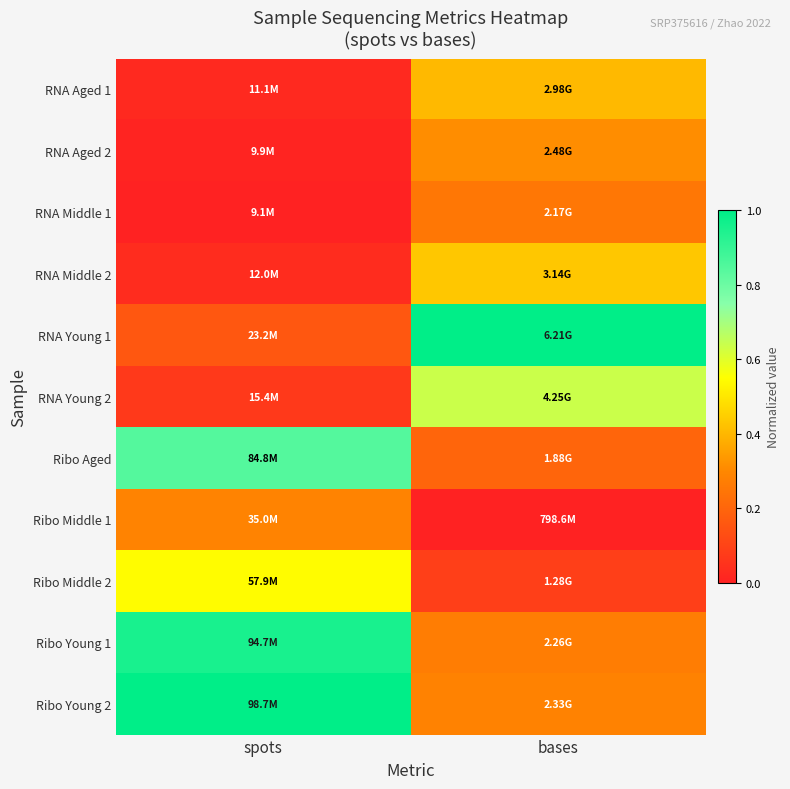

Reading left to right, extract all data points from this chart.

RNA Aged 1: spots=0.0	bases=0.4
RNA Aged 2: spots=0.0	bases=0.3
RNA Middle 1: spots=0.0	bases=0.3
RNA Middle 2: spots=0.0	bases=0.4
RNA Young 1: spots=0.2	bases=1.0
RNA Young 2: spots=0.1	bases=0.6
Ribo Aged: spots=0.8	bases=0.2
Ribo Middle 1: spots=0.3	bases=0.0
Ribo Middle 2: spots=0.5	bases=0.1
Ribo Young 1: spots=1.0	bases=0.3
Ribo Young 2: spots=1.0	bases=0.3